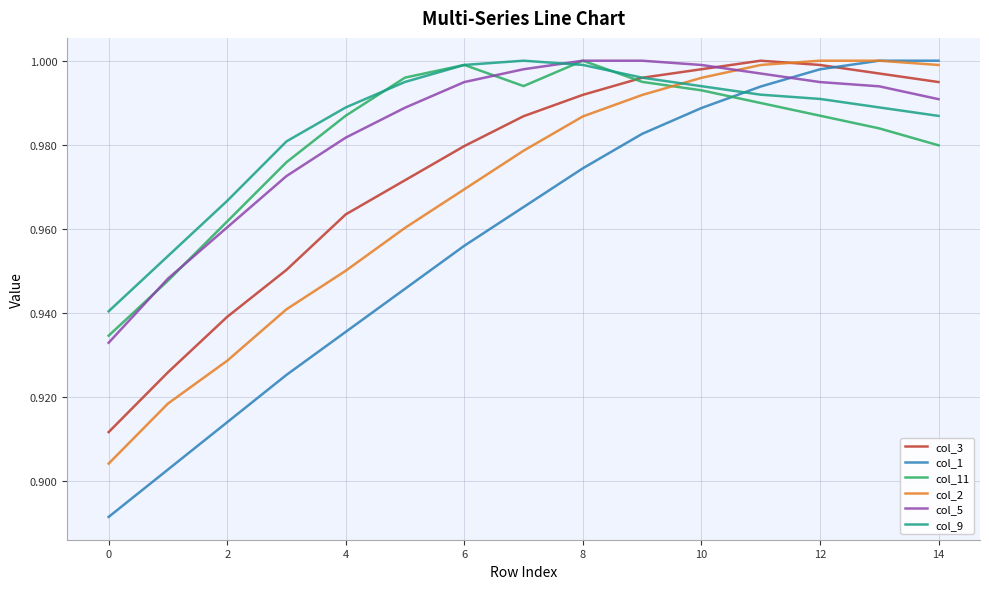

How many intersections are there between col_11 and col_2?

1